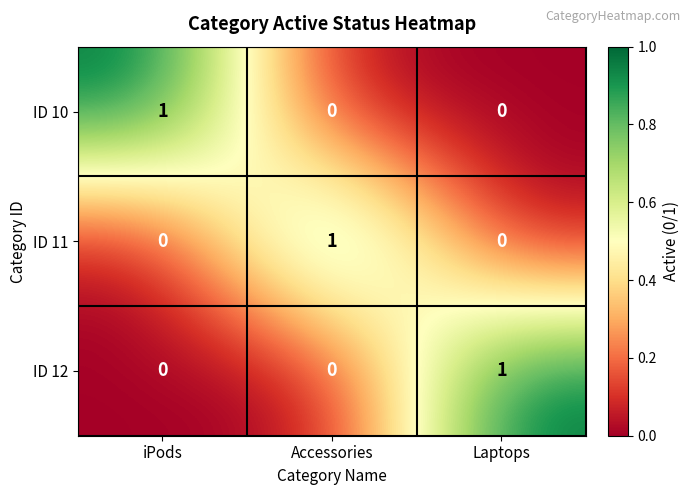

Which category has the highest value in the ID 11 series?

Accessories